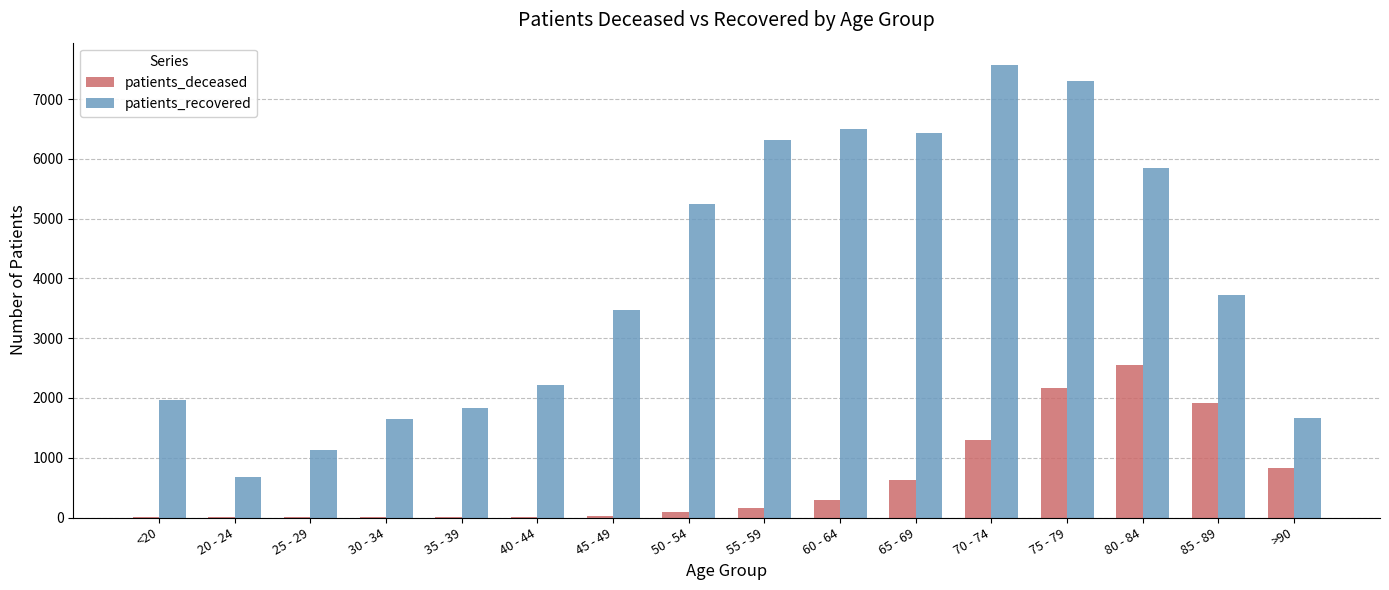

What is the maximum value shown in the chart?

7564